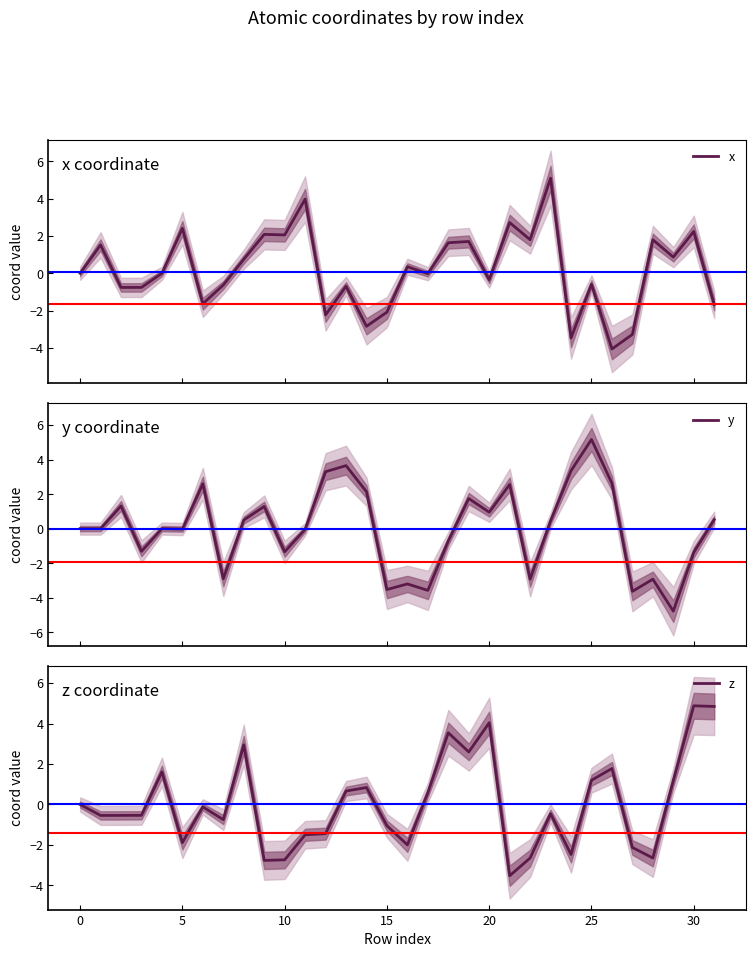

True or false: z has a value of -5.0 at 0.

False